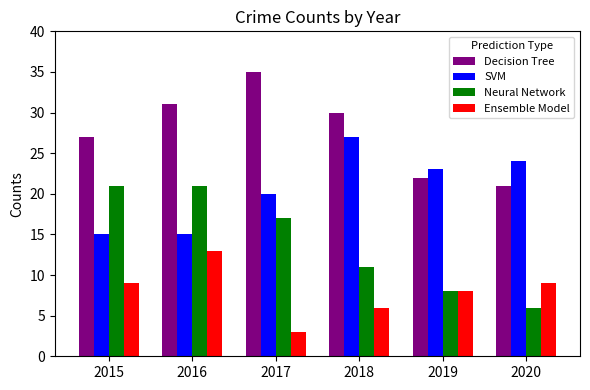

What is the difference between the Decision Tree values at 2018 and 2016?

1